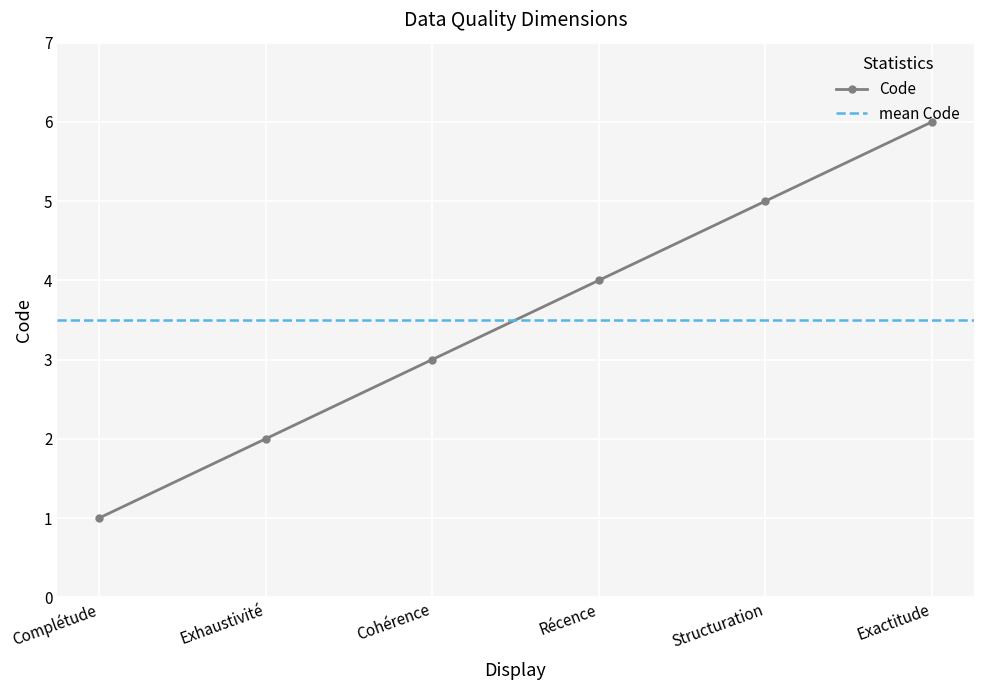

Rank the categories by value from lowest to highest.

Complétude, Exhaustivité, Cohérence, Récence, Structuration, Exactitude